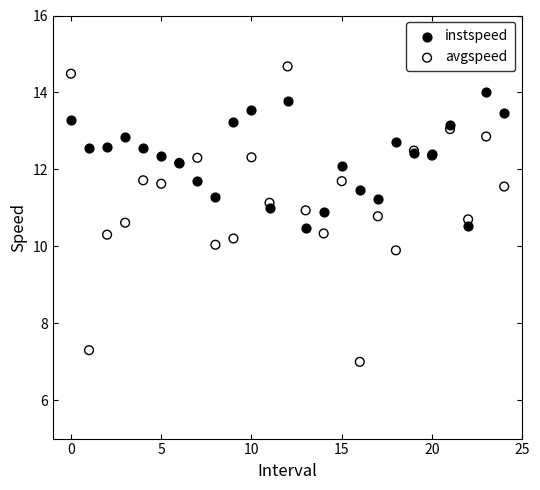

Which series has the widest spread of Y values?

avgspeed